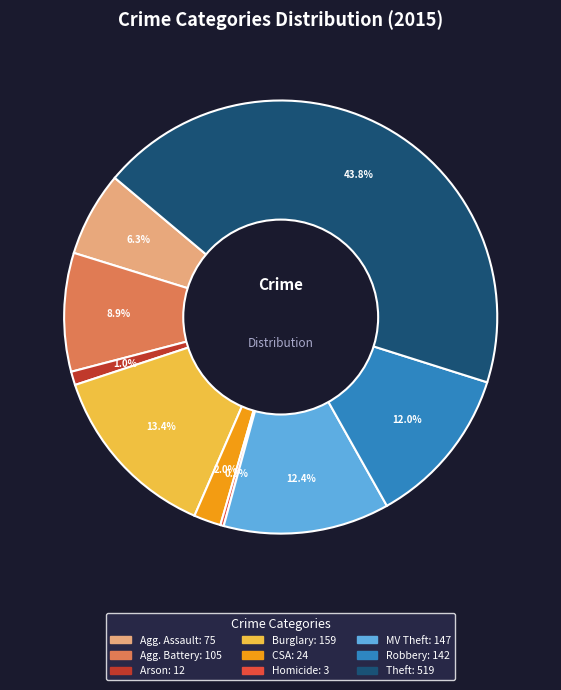

Is there a majority slice in this chart?

No